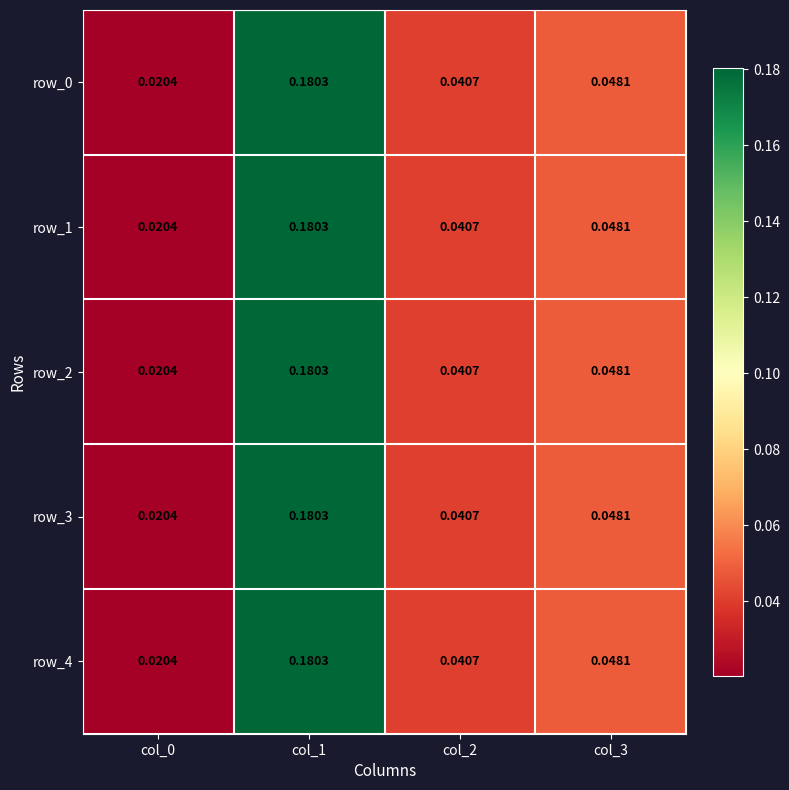

Is the value of row_3 at col_3 greater than the value of row_2 at col_2?

Yes